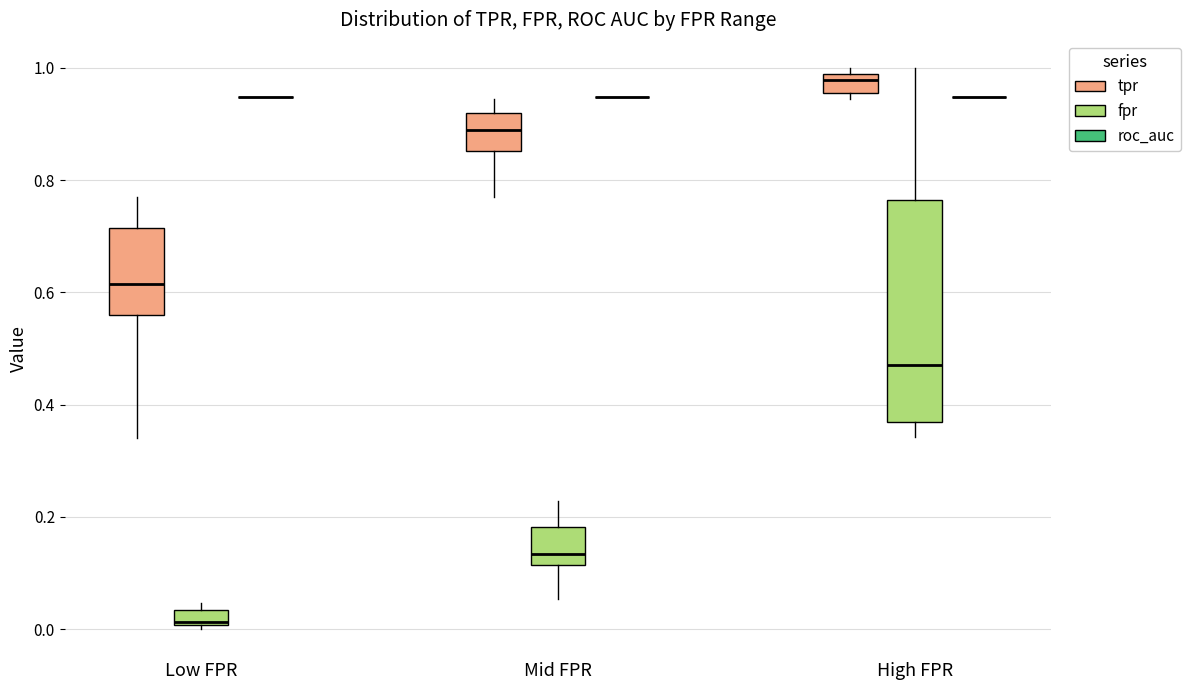

Which box is the tallest, from its lower edge to its upper edge?

High FPR (fpr)